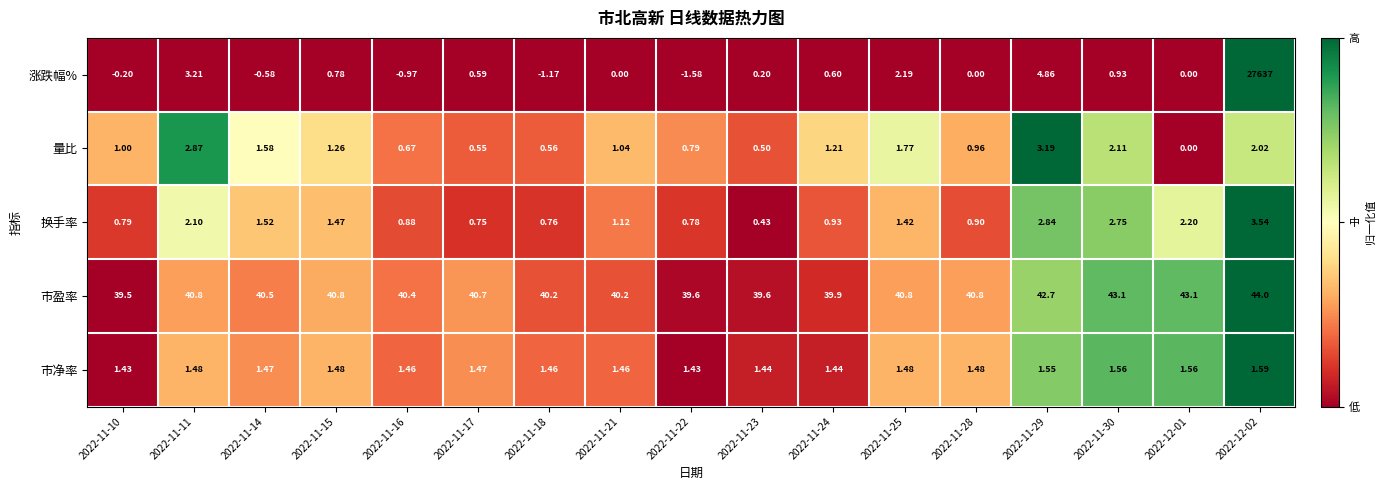

Which series has the largest total across all categories?

涨跌幅%